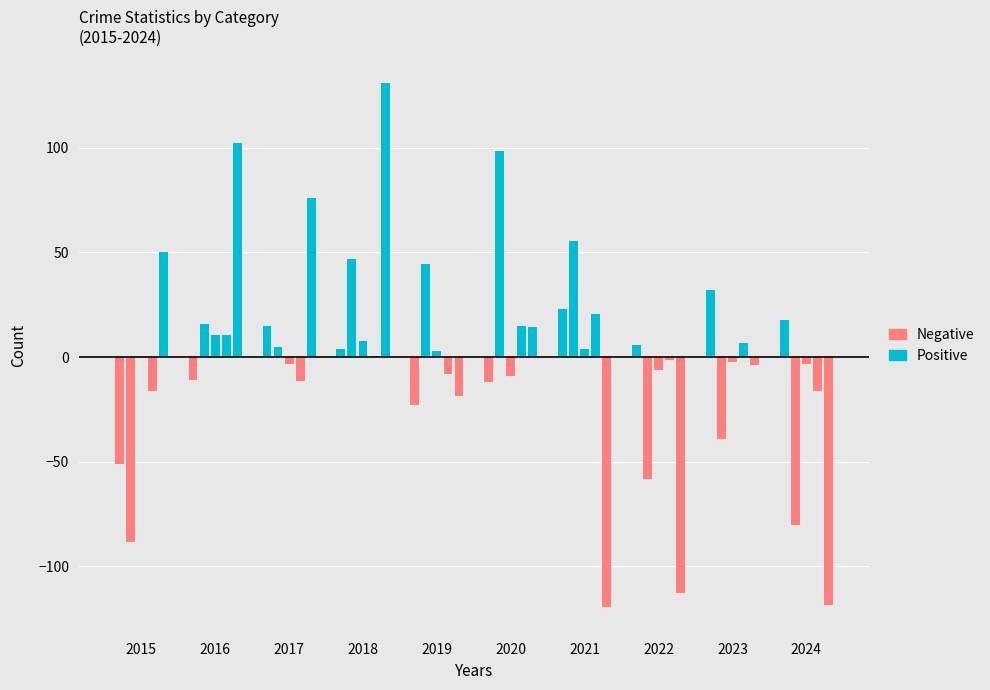

Rank the series at 2017 from highest to lowest value.

Positive, Negative